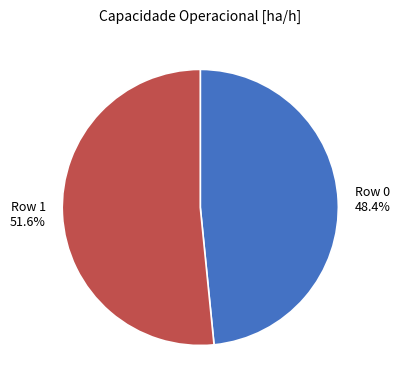

To the nearest percent, what is the difference between the largest and smallest slice percentages?

3%